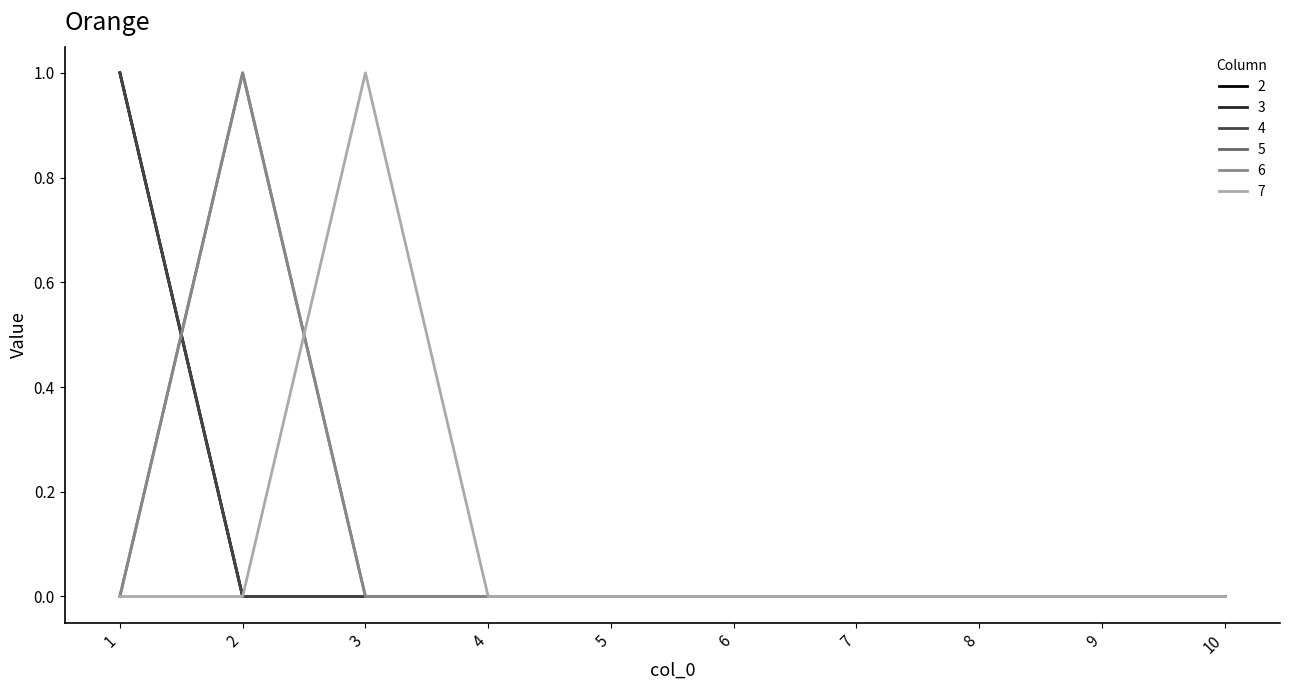

Rank the series by their maximum value, from highest to lowest.

2, 3, 4, 5, 6, 7